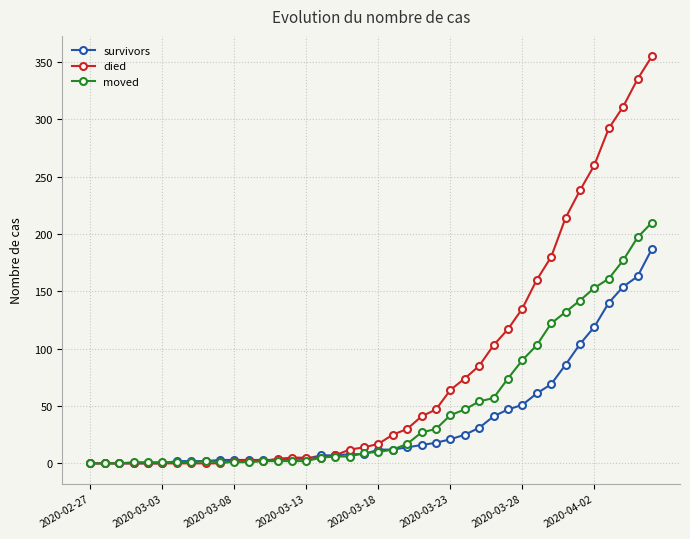

Which series has the largest total across all categories?

died